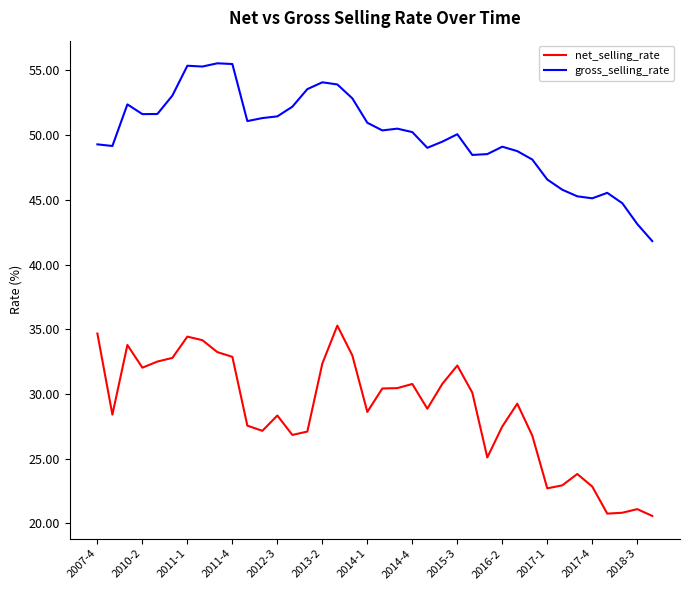

What is the maximum value shown in the chart?

55.6